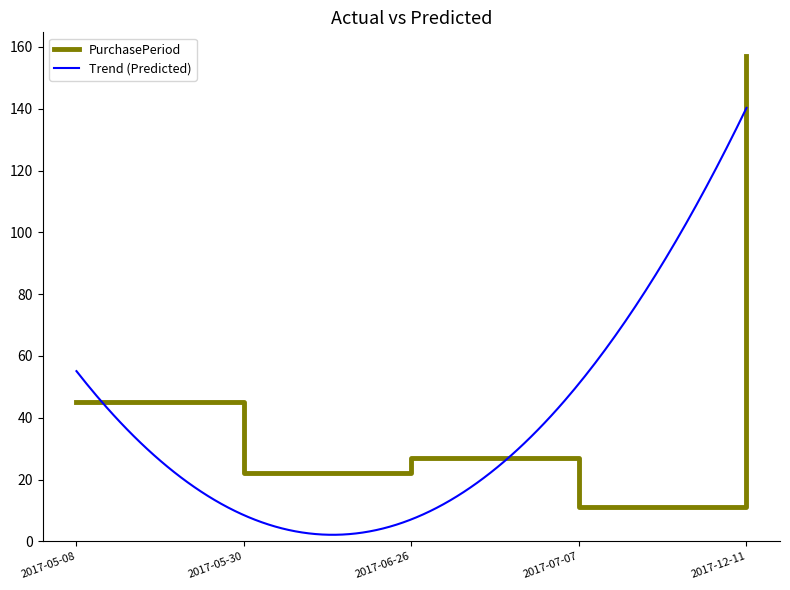

Reading right to left, what are all the values shown in this chart?

157	11	27	22	45